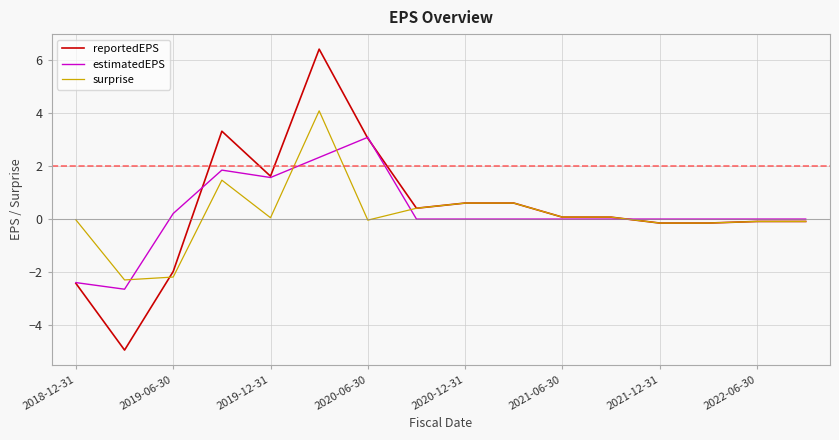

List the series in order of their peak value, lowest first.

estimatedEPS, surprise, reportedEPS